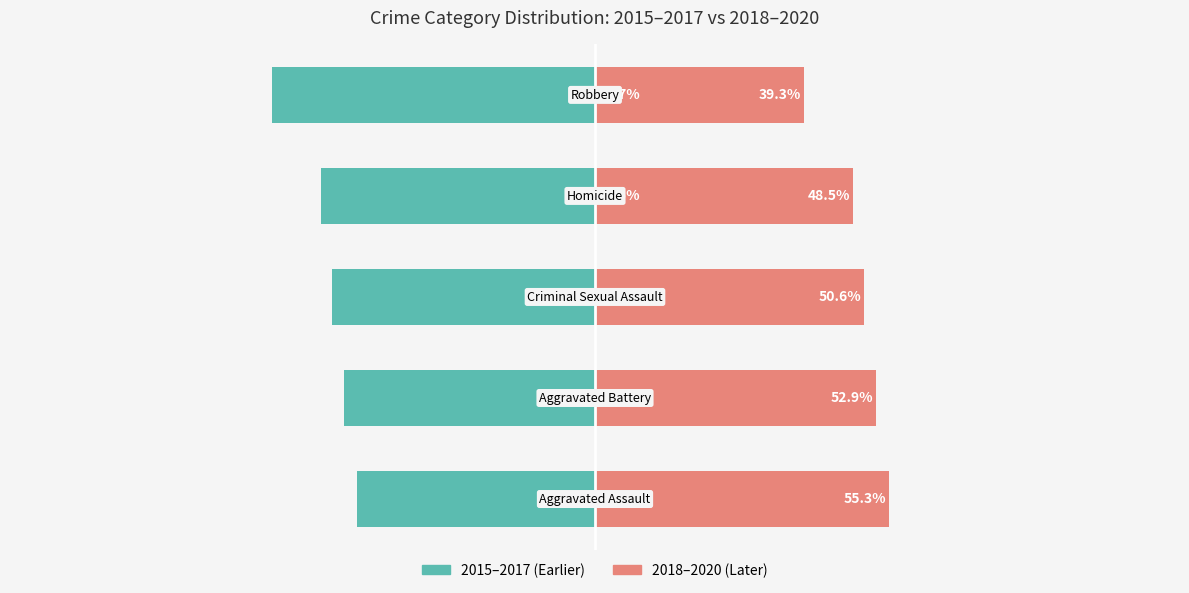

Does the chart contain stacked bars?

No